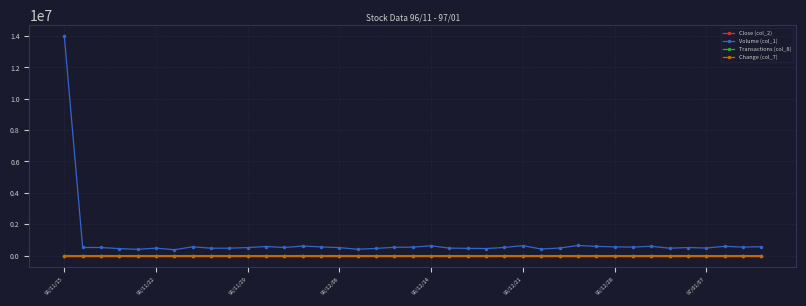

Which series has the largest total across all categories?

Volume (col_1)